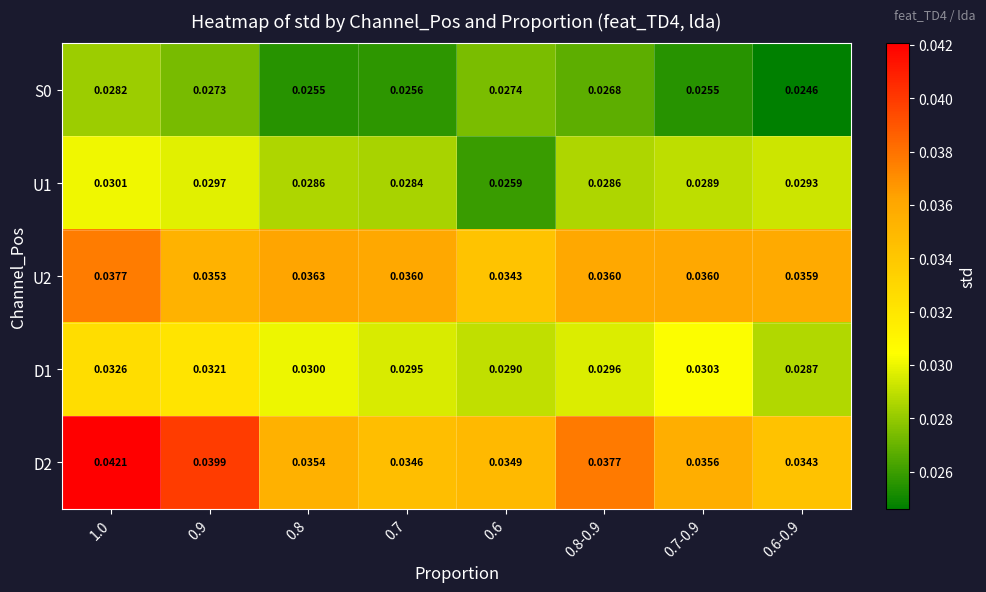

Between 0.7 and 0.7-0.9, which is larger?

0.7